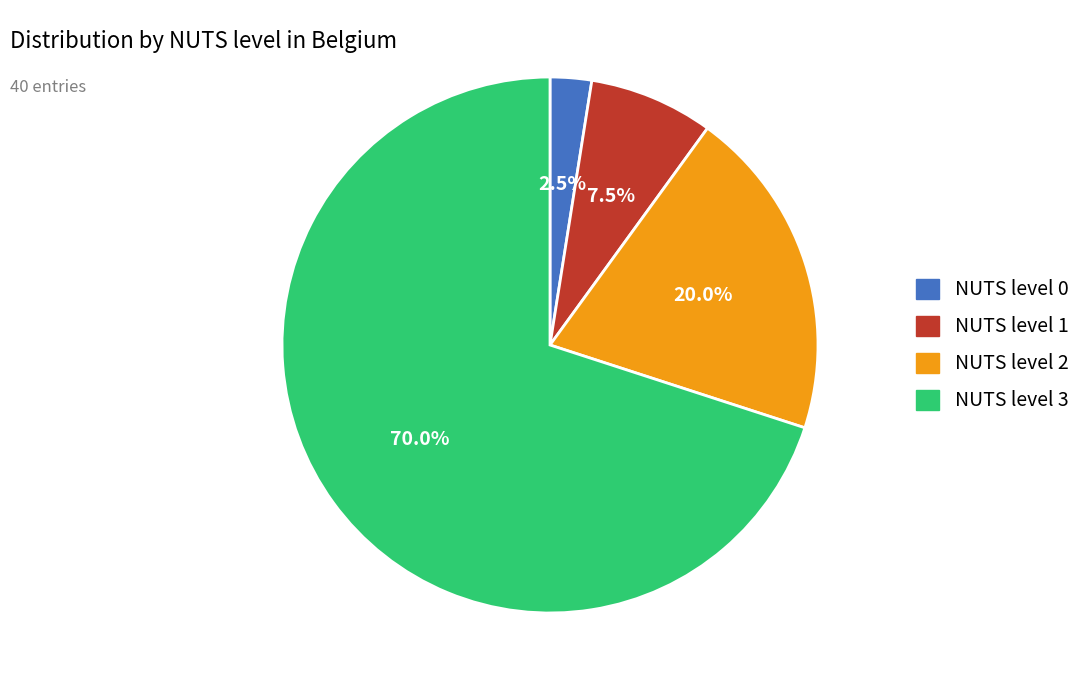

Which slice is the smallest?

NUTS level 0